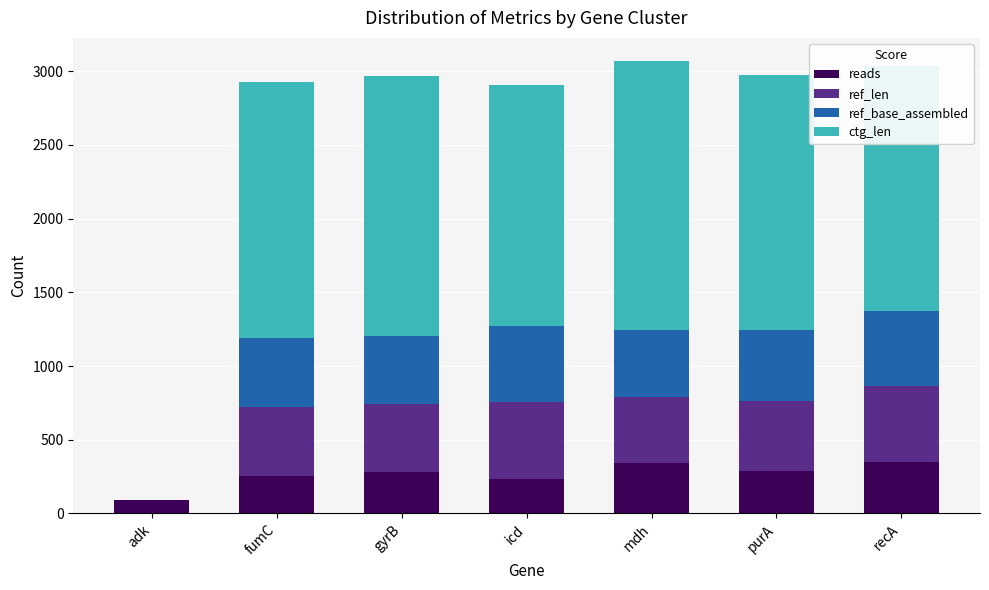

What is the sum of the reads values at adk and gyrB?

370